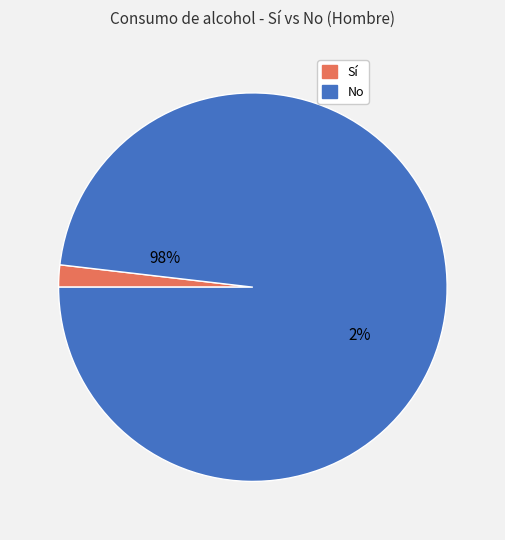

How many slices are in this pie chart?

2